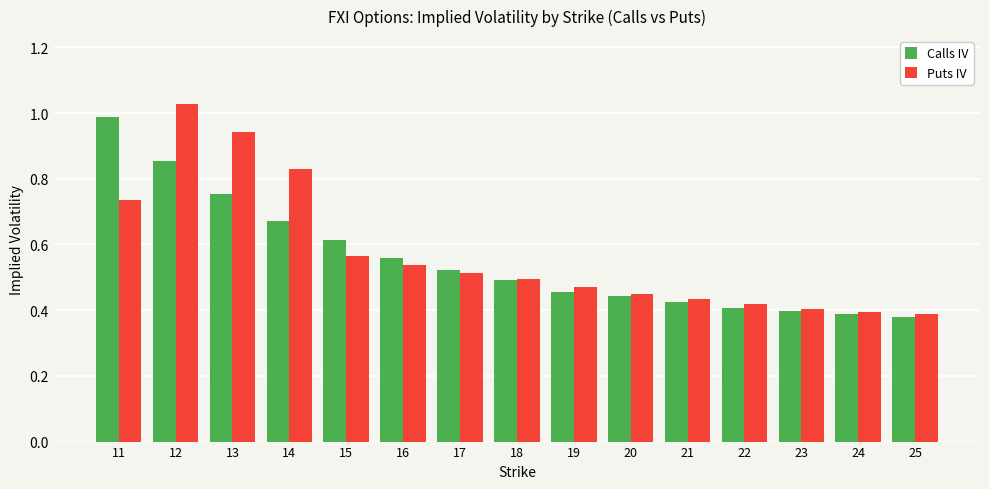

Is it true that Puts IV equals 0.4 at 21?

True